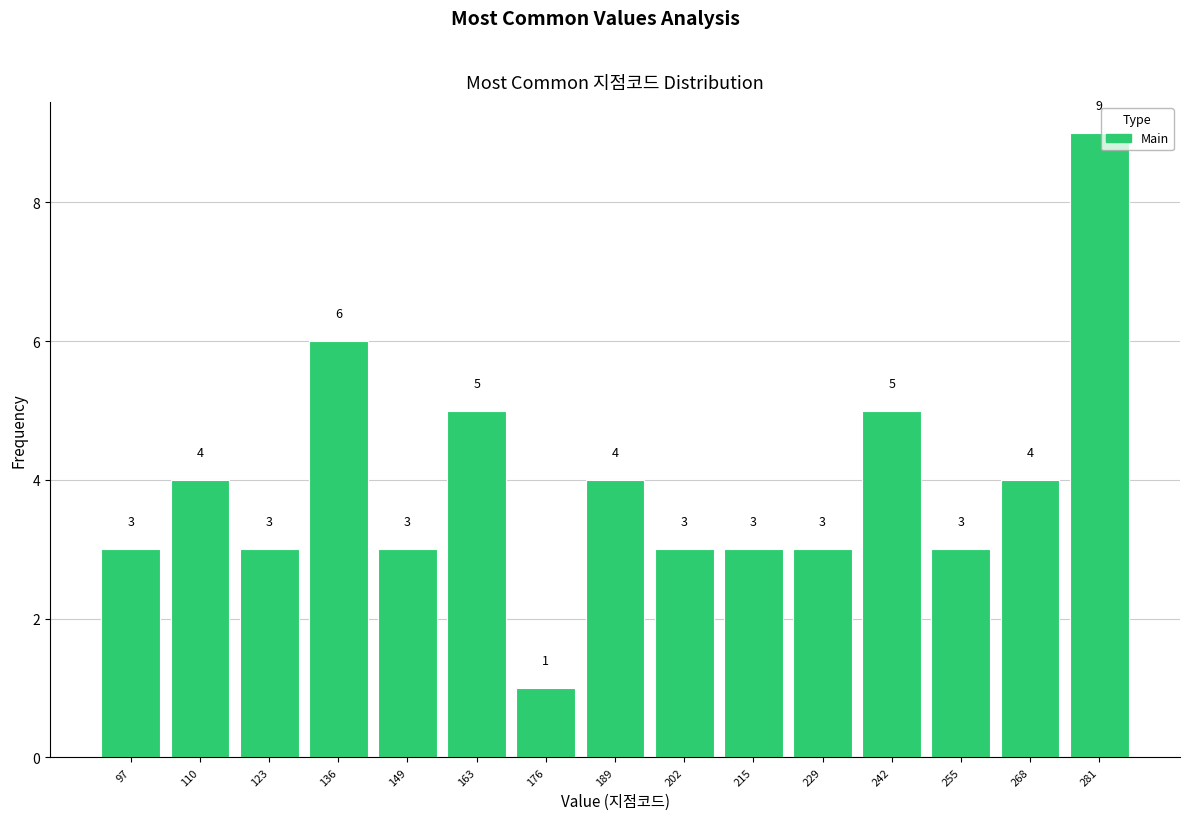

Which range on the x-axis has the tallest bar?

274.8 to 288.0